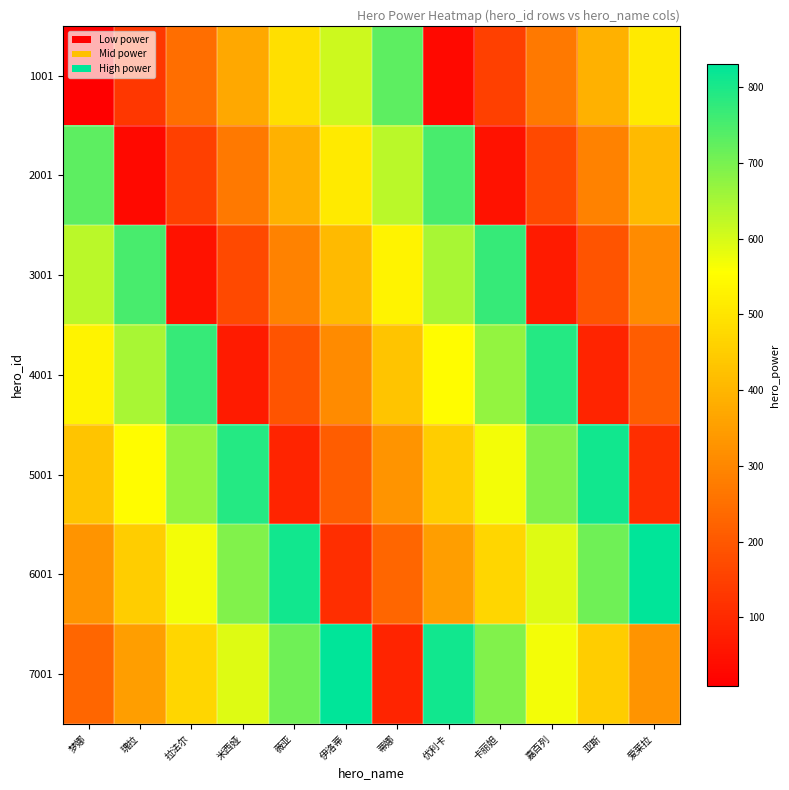

At how many categories does at least one series exceed 417?

12